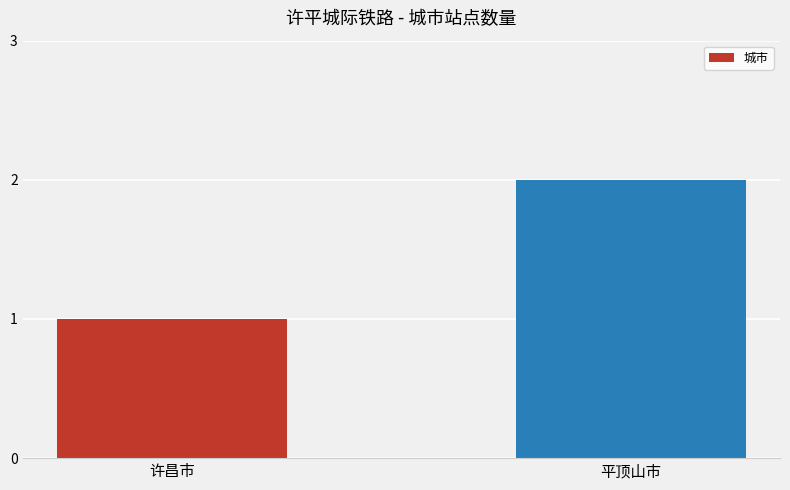

What is the value of the 1st bar from the left?

1